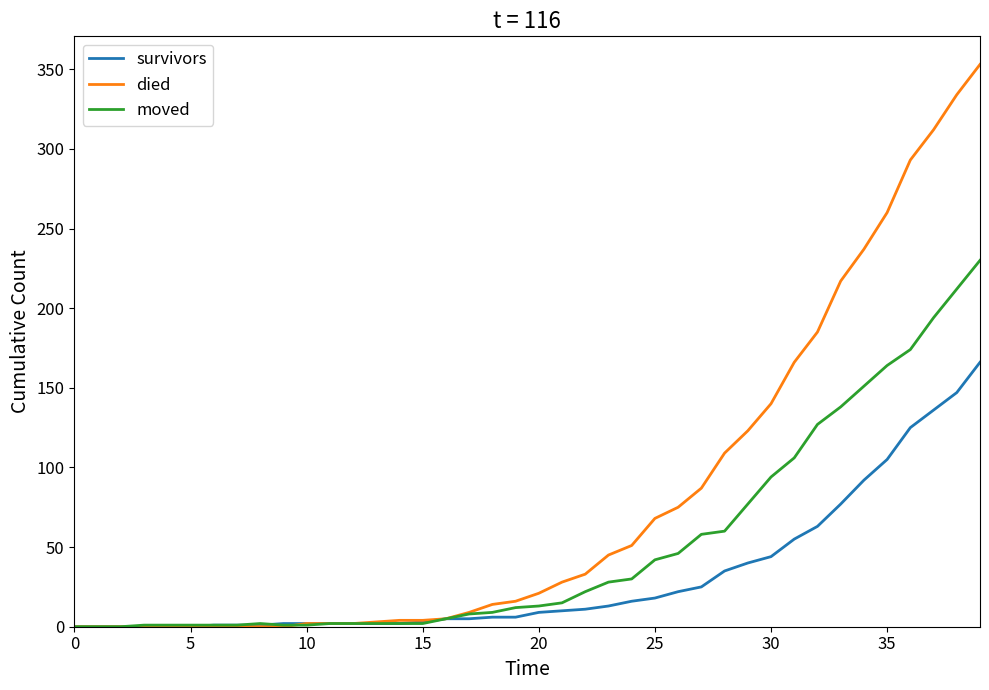

List the series in order of their overall mean, lowest first.

survivors, moved, died